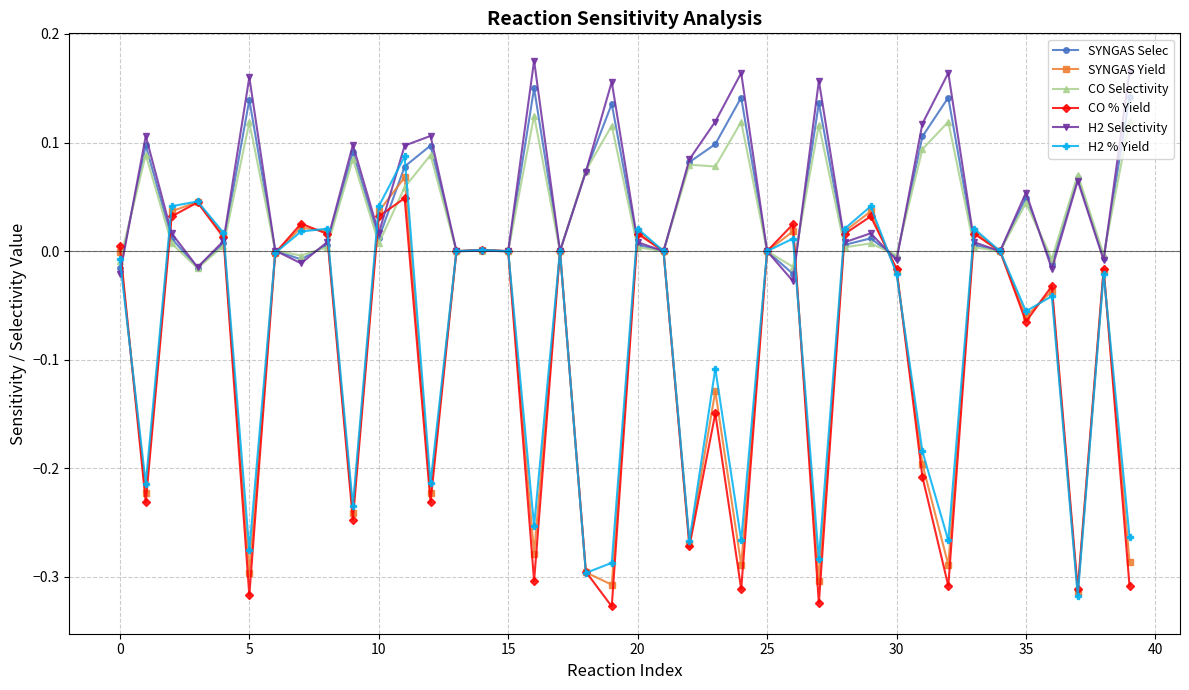

True or false: H2 Selectivity has more than 1 points higher than both neighbors.

True